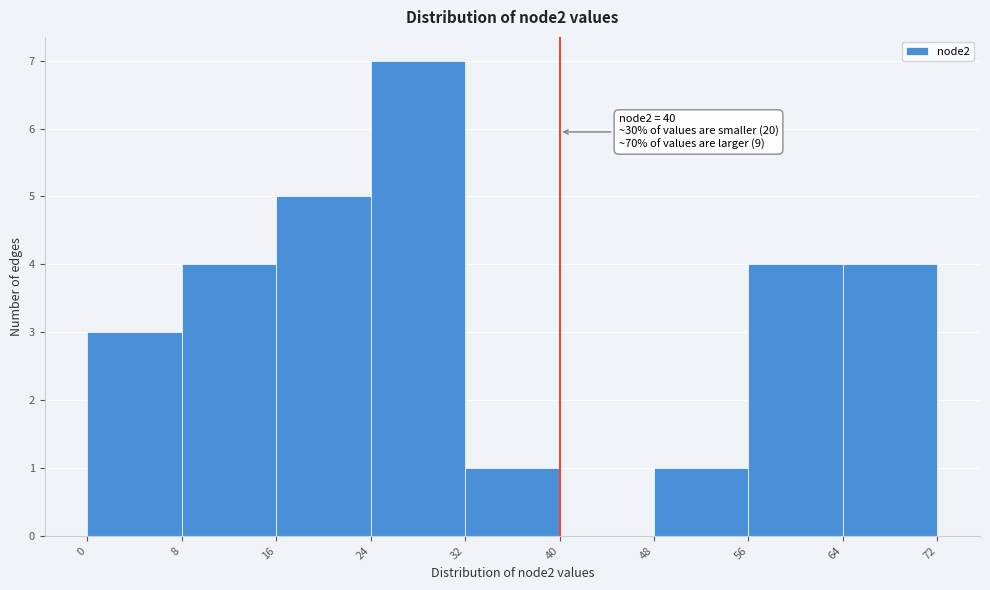

Over which range of the x-axis is the bar tallest?

24 to 32